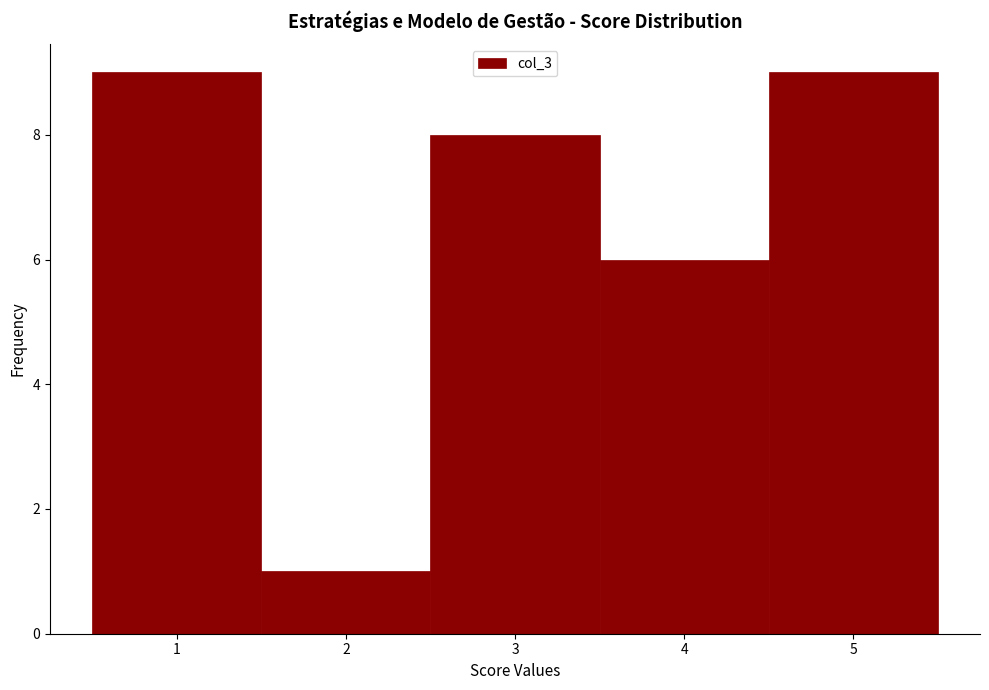

What is the height of the bar covering 2.5 to 3.5 on the x-axis? The values are not printed on the chart, so give them approximately, as read against the axis.

8